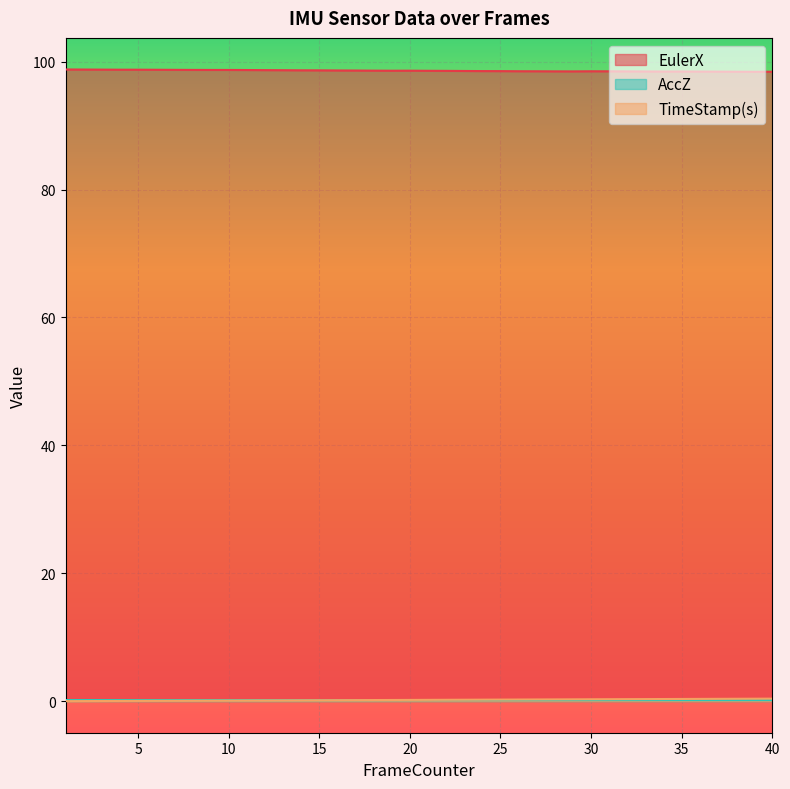

How many intersections are there between AccZ and TimeStamp(s)?

1